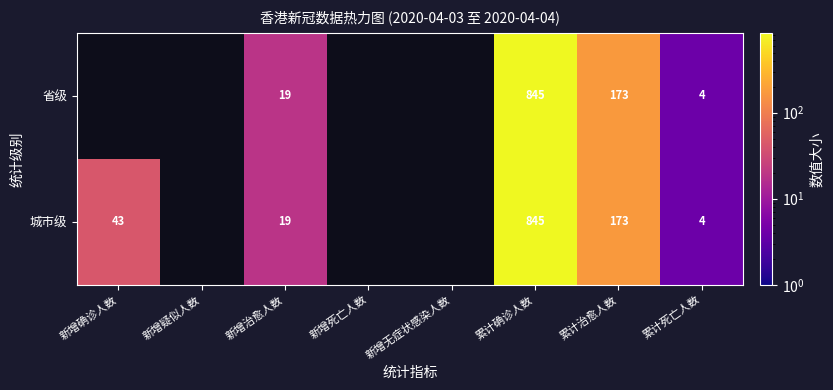

What is the total value across all series at 累计治愈人数?

346